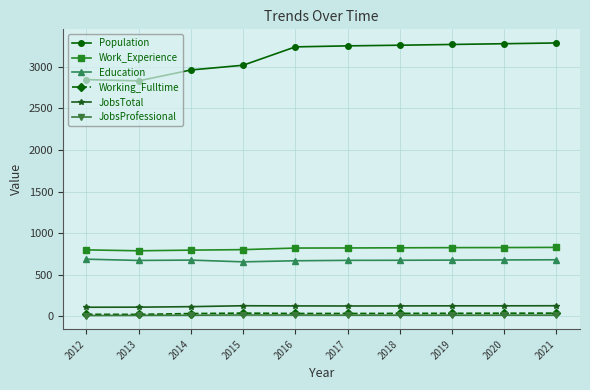

Is it true that Work_Experience equals 300 at 2012?

False